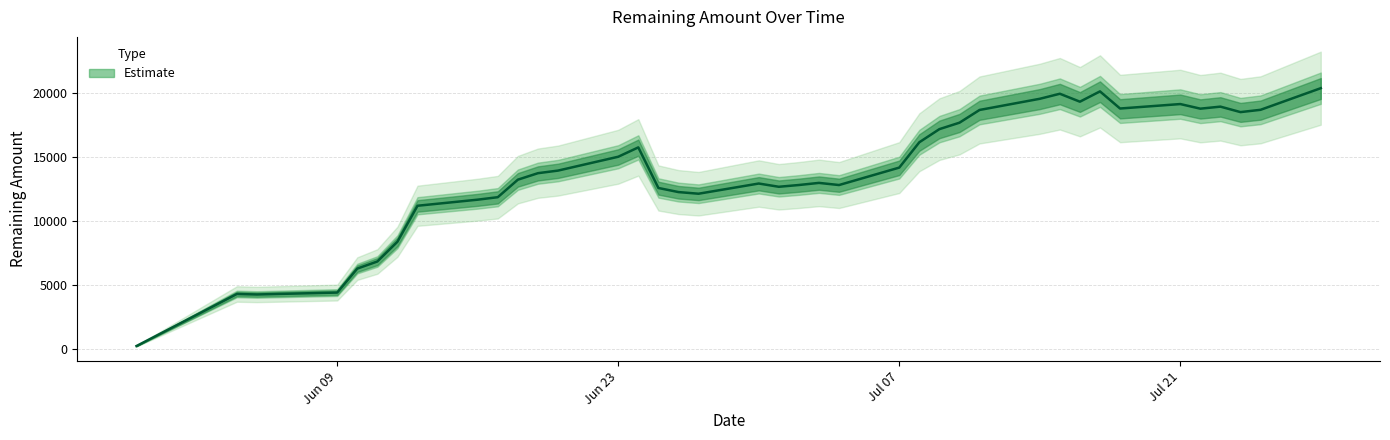

How many values are below 13740?

20